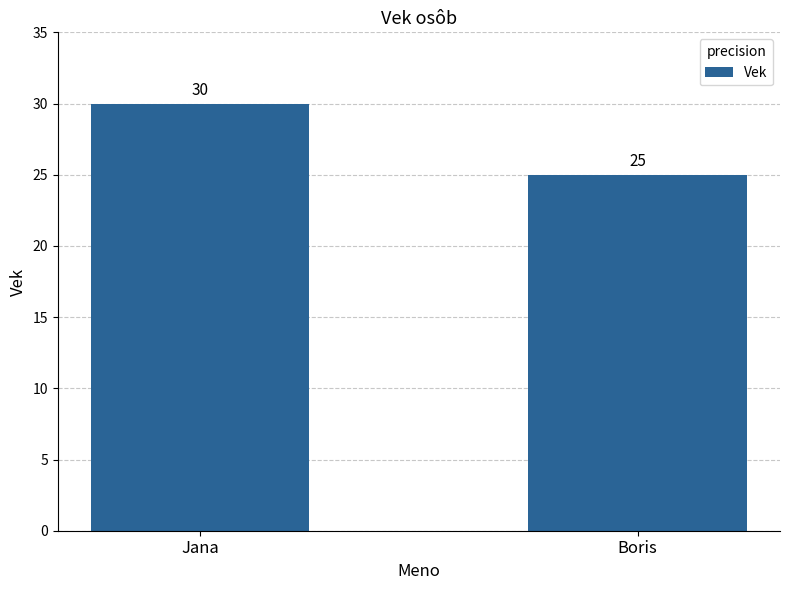

How many values are between 25 and 30?

2